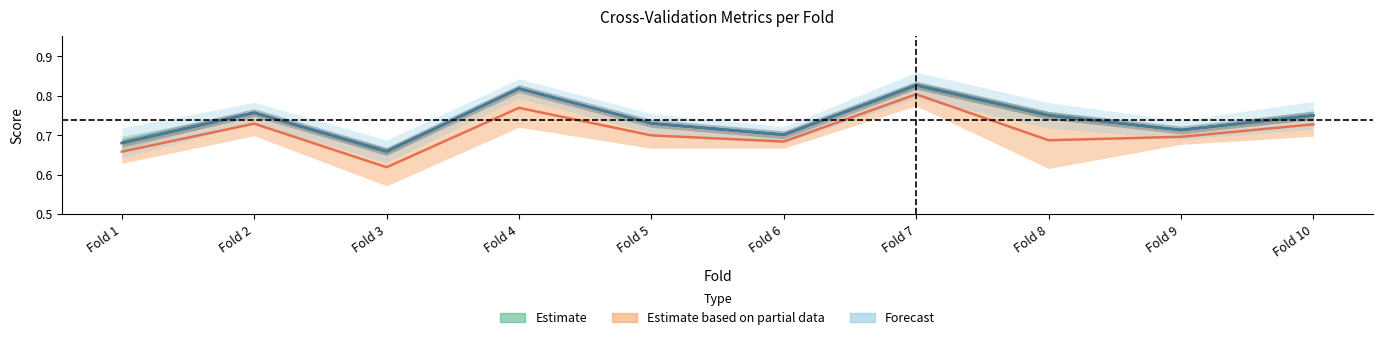

Between Fold 4 and Fold 8, which series saw the biggest shift?

Estimate based on partial data